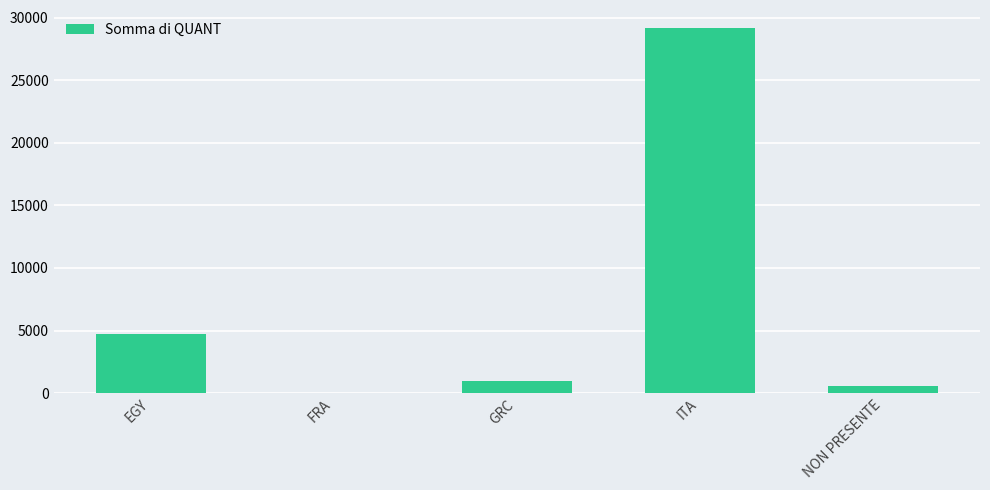

What is the maximum value shown in the chart?

29172